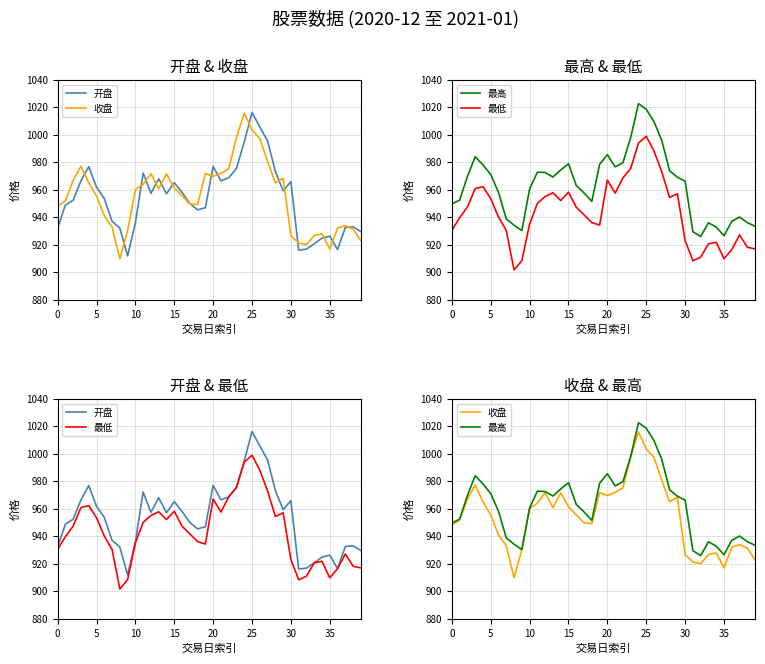

What is the minimum value for 最低?

901.6